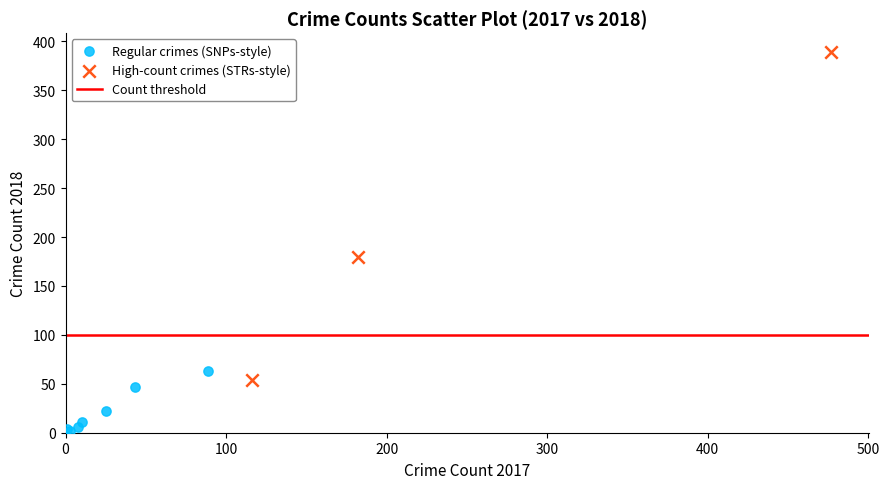

Which series reaches the maximum Y coordinate?

High-count crimes (STRs-style)